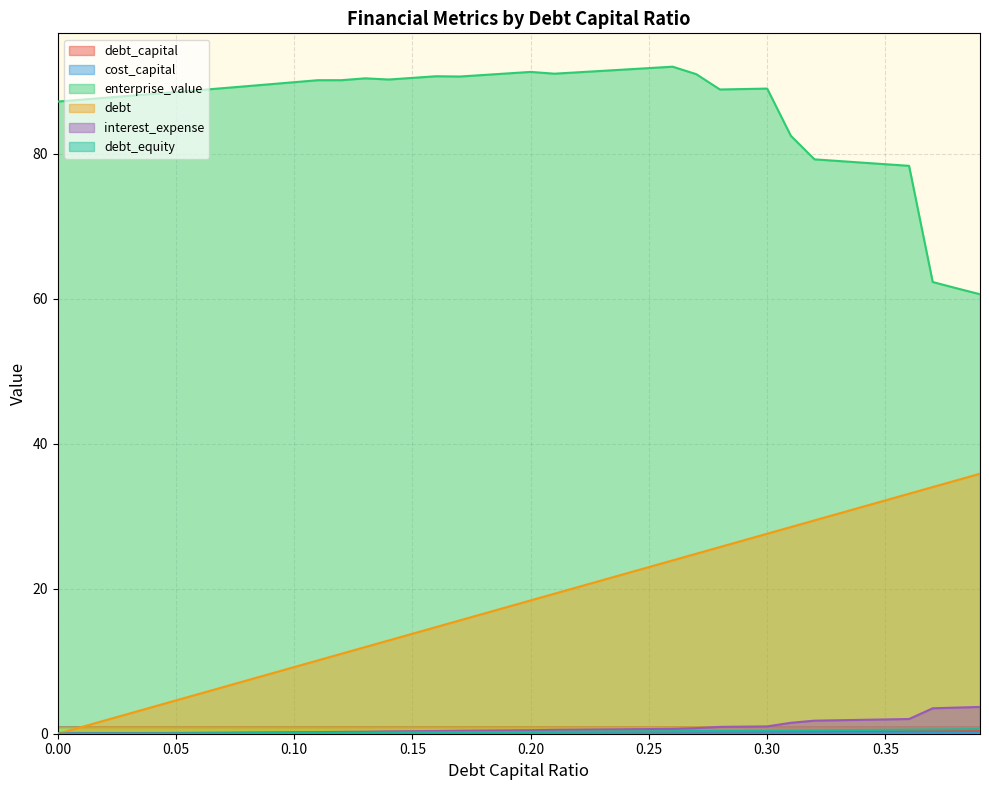

Reading left to right, extract all data points from this chart.

debt_capital: 0.0=0.0	0.01=0.0	0.02=0.0	0.03=0.0	0.04=0.0	0.05=0.1	0.06=0.1	0.07=0.1	0.08=0.1	0.09=0.1	0.1=0.1	0.11=0.1	0.12=0.1	0.13=0.1	0.14=0.1	0.15=0.1	0.16=0.2	0.17=0.2	0.18=0.2	0.19=0.2	0.2=0.2	0.21=0.2	0.22=0.2	0.23=0.2	0.24=0.2	0.25=0.2	0.26=0.3	0.27=0.3	0.28=0.3	0.29=0.3	0.3=0.3	0.31=0.3	0.32=0.3	0.33=0.3	0.34=0.3	0.35=0.3	0.36=0.4	0.37=0.4	0.38=0.4	0.39=0.4
cost_capital: 0.0=0.1	0.01=0.1	0.02=0.1	0.03=0.1	0.04=0.1	0.05=0.1	0.06=0.1	0.07=0.1	0.08=0.1	0.09=0.1	0.1=0.1	0.11=0.1	0.12=0.1	0.13=0.1	0.14=0.1	0.15=0.1	0.16=0.1	0.17=0.1	0.18=0.1	0.19=0.1	0.2=0.1	0.21=0.1	0.22=0.1	0.23=0.1	0.24=0.1	0.25=0.1	0.26=0.1	0.27=0.1	0.28=0.1	0.29=0.1	0.3=0.1	0.31=0.1	0.32=0.1	0.33=0.1	0.34=0.1	0.35=0.1	0.36=0.1	0.37=0.1	0.38=0.1	0.39=0.1
enterprise_value: 0.0=87.2	0.01=87.5	0.02=87.8	0.03=88.0	0.04=88.3	0.05=88.5	0.06=88.8	0.07=89.1	0.08=89.4	0.09=89.6	0.1=89.9	0.11=90.2	0.12=90.2	0.13=90.4	0.14=90.3	0.15=90.5	0.16=90.7	0.17=90.7	0.18=90.9	0.19=91.1	0.2=91.3	0.21=91.1	0.22=91.3	0.23=91.5	0.24=91.7	0.25=91.9	0.26=92.0	0.27=91.0	0.28=88.9	0.29=89.0	0.3=89.0	0.31=82.5	0.32=79.3	0.33=79.0	0.34=78.8	0.35=78.6	0.36=78.4	0.37=62.3	0.38=61.5	0.39=60.6
debt: 0.0=0.0	0.01=0.9	0.02=1.8	0.03=2.8	0.04=3.7	0.05=4.6	0.06=5.5	0.07=6.4	0.08=7.4	0.09=8.3	0.1=9.2	0.11=10.1	0.12=11.0	0.13=12.0	0.14=12.9	0.15=13.8	0.16=14.7	0.17=15.6	0.18=16.6	0.19=17.5	0.2=18.4	0.21=19.3	0.22=20.2	0.23=21.2	0.24=22.1	0.25=23.0	0.26=23.9	0.27=24.8	0.28=25.8	0.29=26.7	0.3=27.6	0.31=28.5	0.32=29.4	0.33=30.4	0.34=31.3	0.35=32.2	0.36=33.1	0.37=34.0	0.38=35.0	0.39=35.9
interest_expense: 0.0=0.0	0.01=0.0	0.02=0.0	0.03=0.1	0.04=0.1	0.05=0.1	0.06=0.1	0.07=0.1	0.08=0.2	0.09=0.2	0.1=0.2	0.11=0.2	0.12=0.3	0.13=0.3	0.14=0.3	0.15=0.4	0.16=0.4	0.17=0.4	0.18=0.4	0.19=0.5	0.2=0.5	0.21=0.5	0.22=0.6	0.23=0.6	0.24=0.6	0.25=0.6	0.26=0.7	0.27=0.8	0.28=0.9	0.29=1.0	0.3=1.0	0.31=1.5	0.32=1.8	0.33=1.9	0.34=1.9	0.35=2.0	0.36=2.0	0.37=3.5	0.38=3.6	0.39=3.7
debt_equity: 0.0=0.0	0.01=0.0	0.02=0.0	0.03=0.0	0.04=0.0	0.05=0.1	0.06=0.1	0.07=0.1	0.08=0.1	0.09=0.1	0.1=0.1	0.11=0.1	0.12=0.1	0.13=0.1	0.14=0.2	0.15=0.2	0.16=0.2	0.17=0.2	0.18=0.2	0.19=0.2	0.2=0.2	0.21=0.3	0.22=0.3	0.23=0.3	0.24=0.3	0.25=0.3	0.26=0.4	0.27=0.4	0.28=0.4	0.29=0.4	0.3=0.4	0.31=0.4	0.32=0.5	0.33=0.5	0.34=0.5	0.35=0.5	0.36=0.6	0.37=0.6	0.38=0.6	0.39=0.6